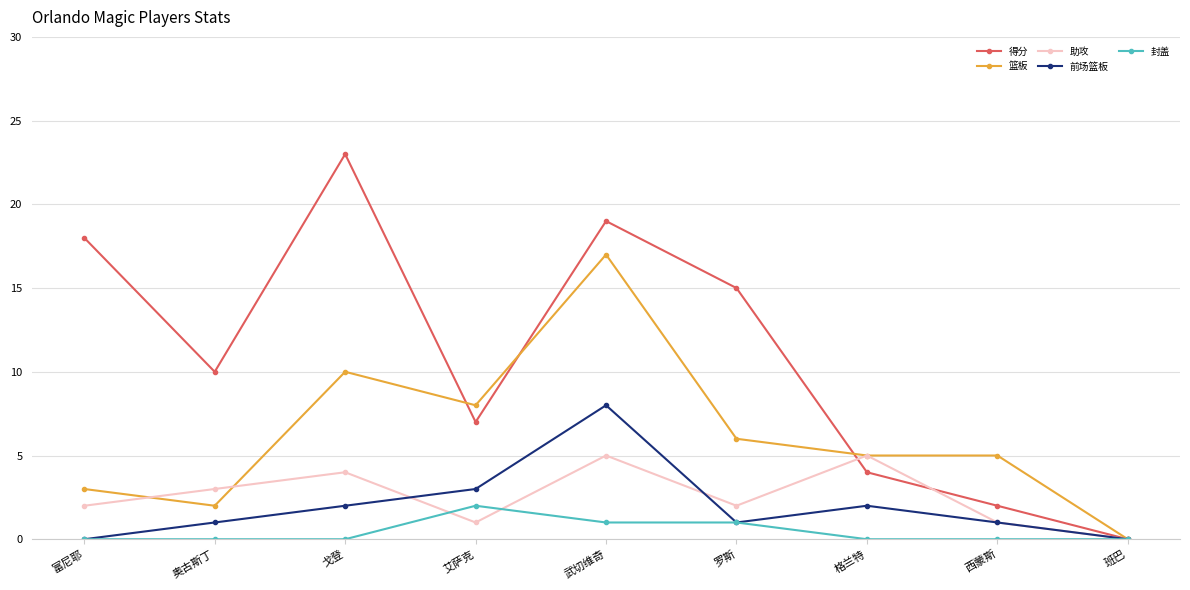

Reading left to right, transcribe all the data shown in this chart.

得分: 富尼耶=18	奥古斯丁=10	戈登=23	艾萨克=7	武切维奇=19	罗斯=15	格兰特=4	西蒙斯=2	班巴=0
篮板: 富尼耶=3	奥古斯丁=2	戈登=10	艾萨克=8	武切维奇=17	罗斯=6	格兰特=5	西蒙斯=5	班巴=0
助攻: 富尼耶=2	奥古斯丁=3	戈登=4	艾萨克=1	武切维奇=5	罗斯=2	格兰特=5	西蒙斯=1	班巴=0
前场篮板: 富尼耶=0	奥古斯丁=1	戈登=2	艾萨克=3	武切维奇=8	罗斯=1	格兰特=2	西蒙斯=1	班巴=0
封盖: 富尼耶=0	奥古斯丁=0	戈登=0	艾萨克=2	武切维奇=1	罗斯=1	格兰特=0	西蒙斯=0	班巴=0